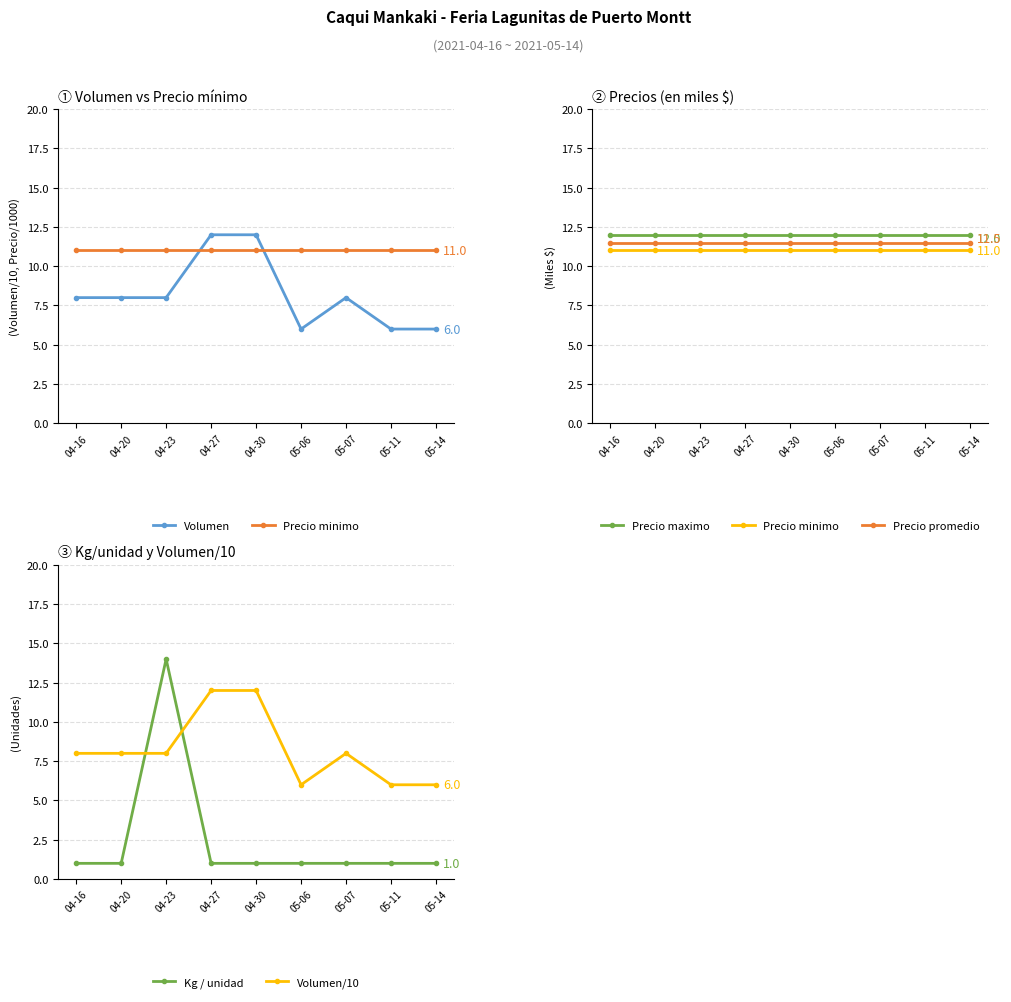

Between which two adjacent categories do Kg / unidad and Volumen/10 first intersect?

04-20 and 04-23